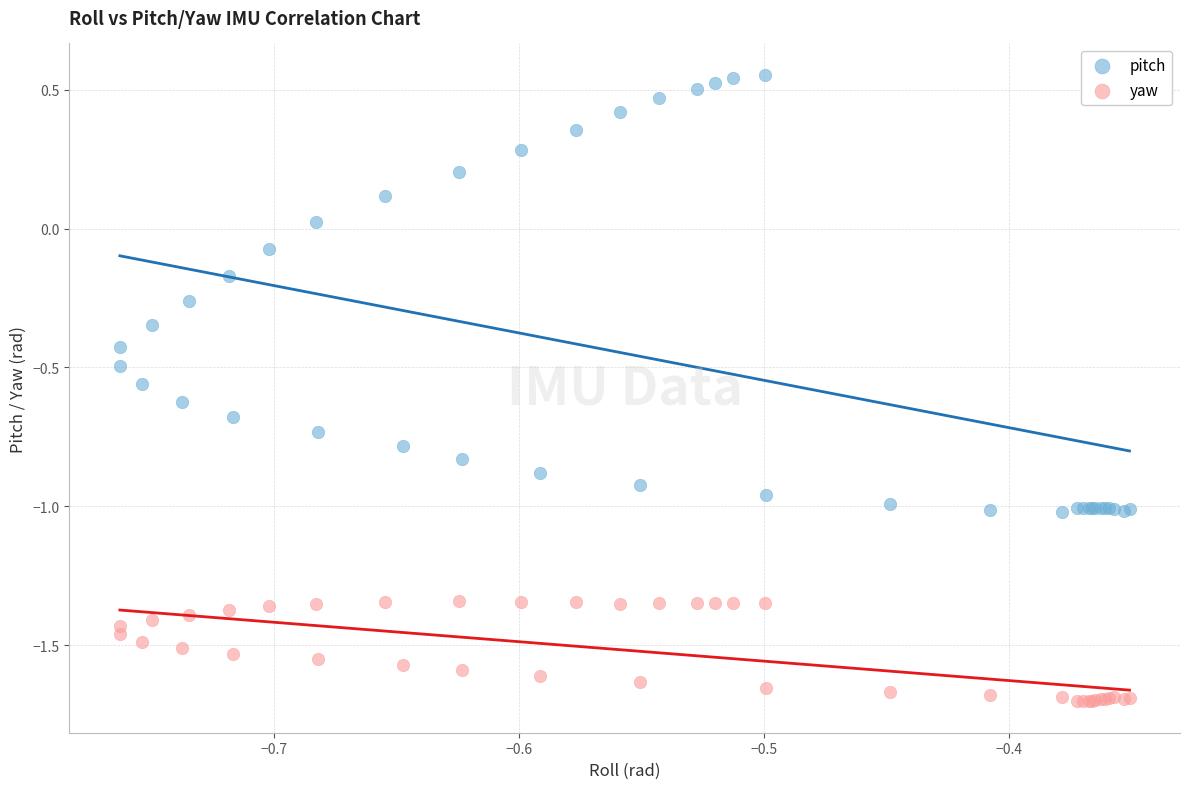

What are all the series names shown in the legend?

pitch, yaw